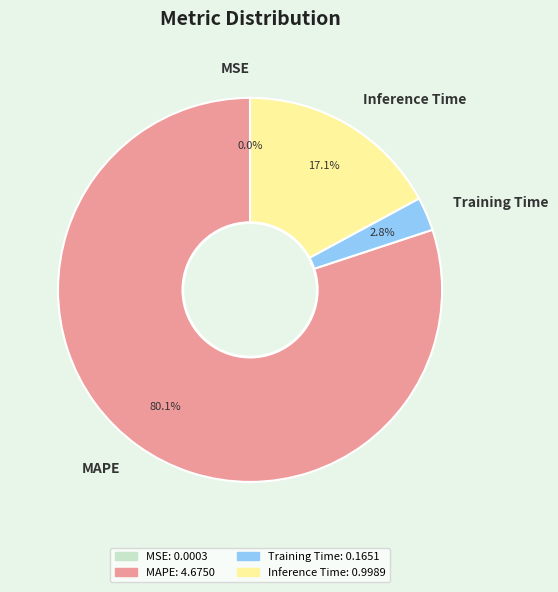

Combined, do Inference Time and MAPE account for over 50%?

Yes